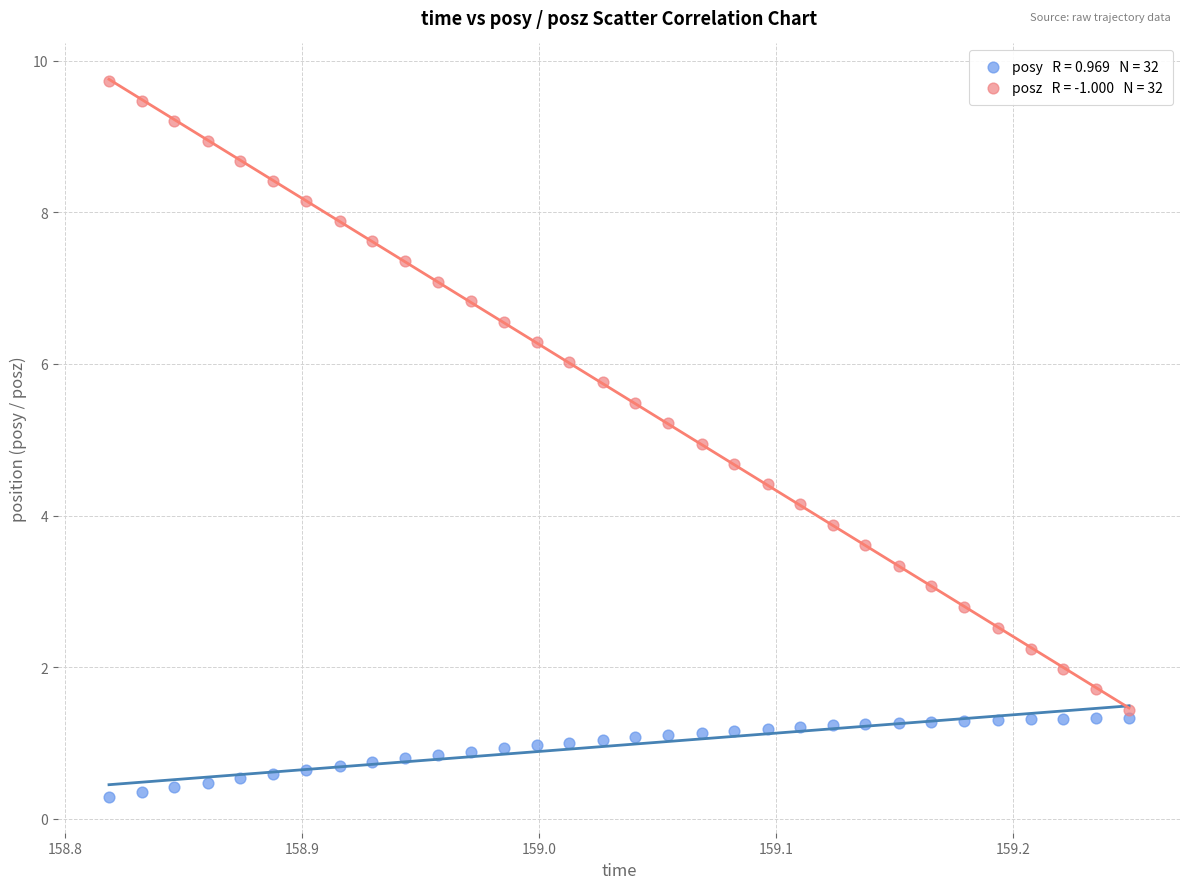

Across all data points, what is the range of X values (max minus min)?

0.4